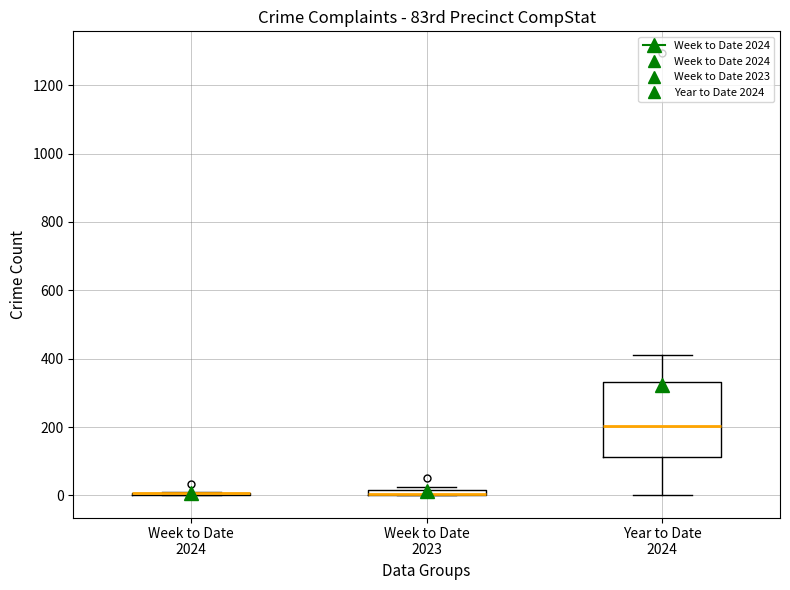

Which box is the tallest, from its lower edge to its upper edge?

Year to Date 2024